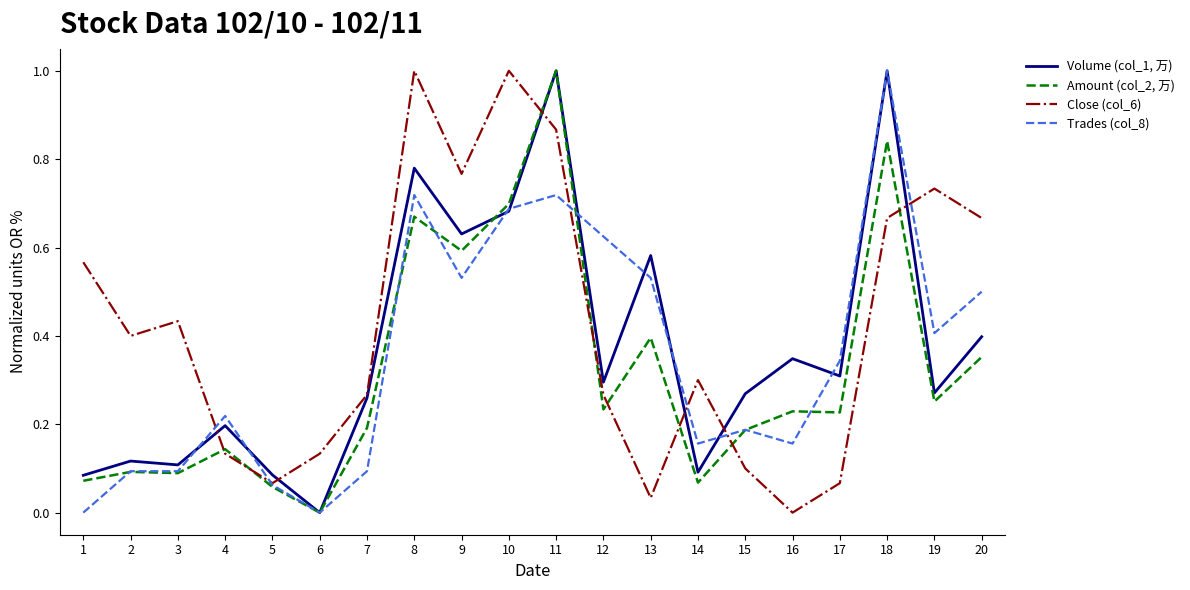

Count the number of data series in this chart.

4